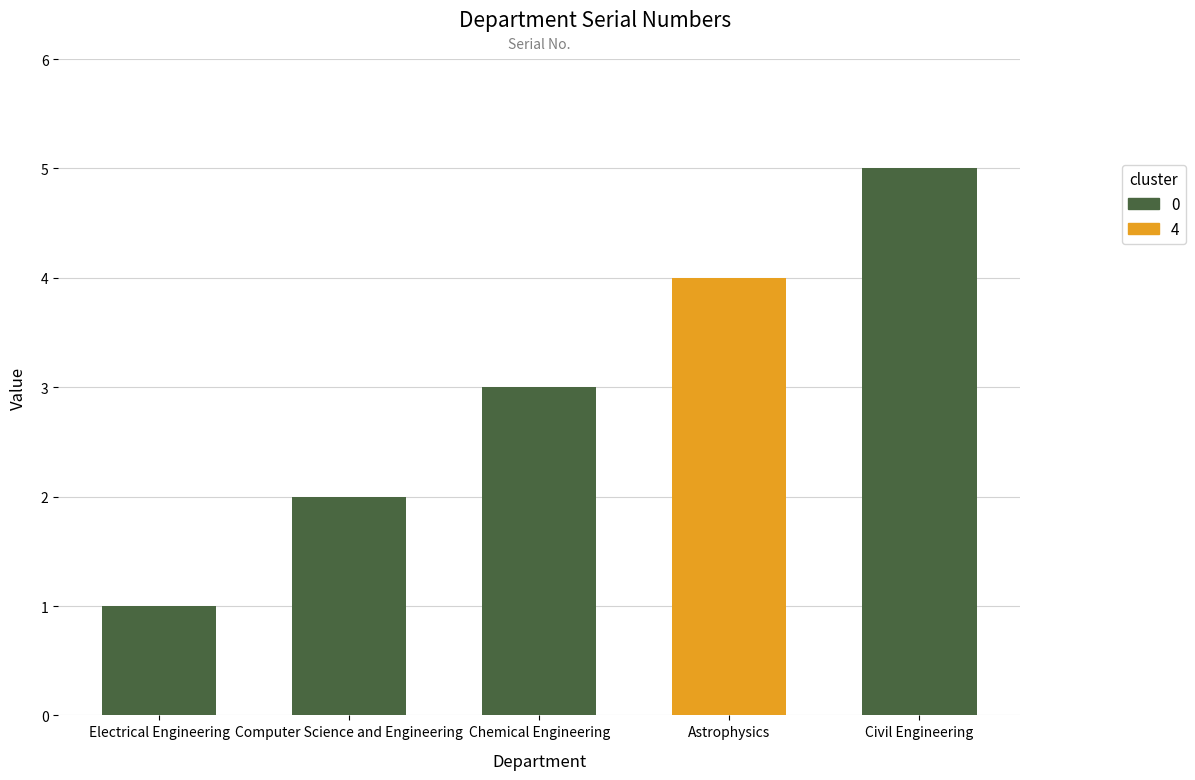

True or false: the data shows 3 at Computer Science and Engineering.

False